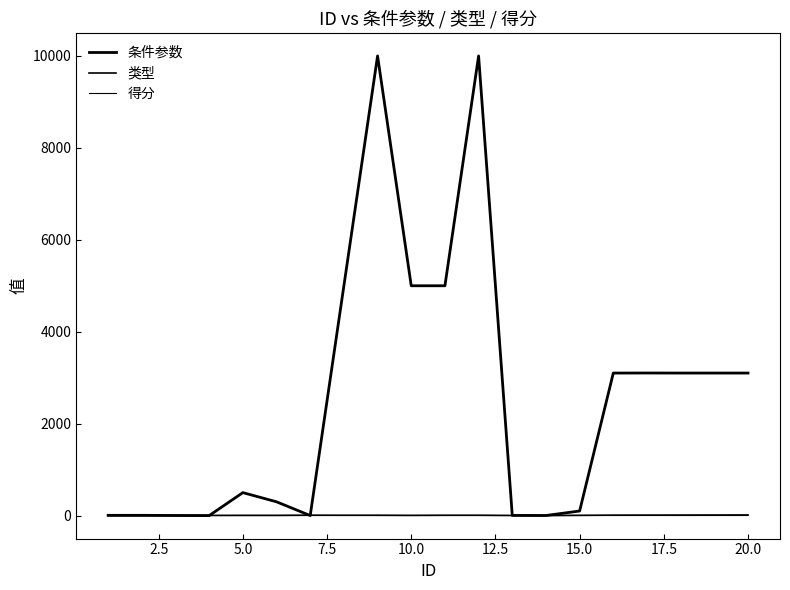

Is this an area chart (filled region under the line)?

No